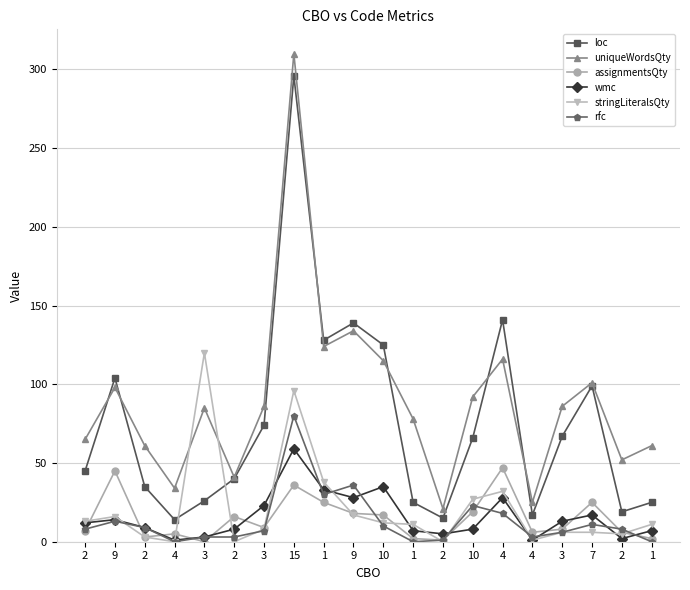

What are all the series names shown in the legend?

loc, uniqueWordsQty, assignmentsQty, wmc, stringLiteralsQty, rfc